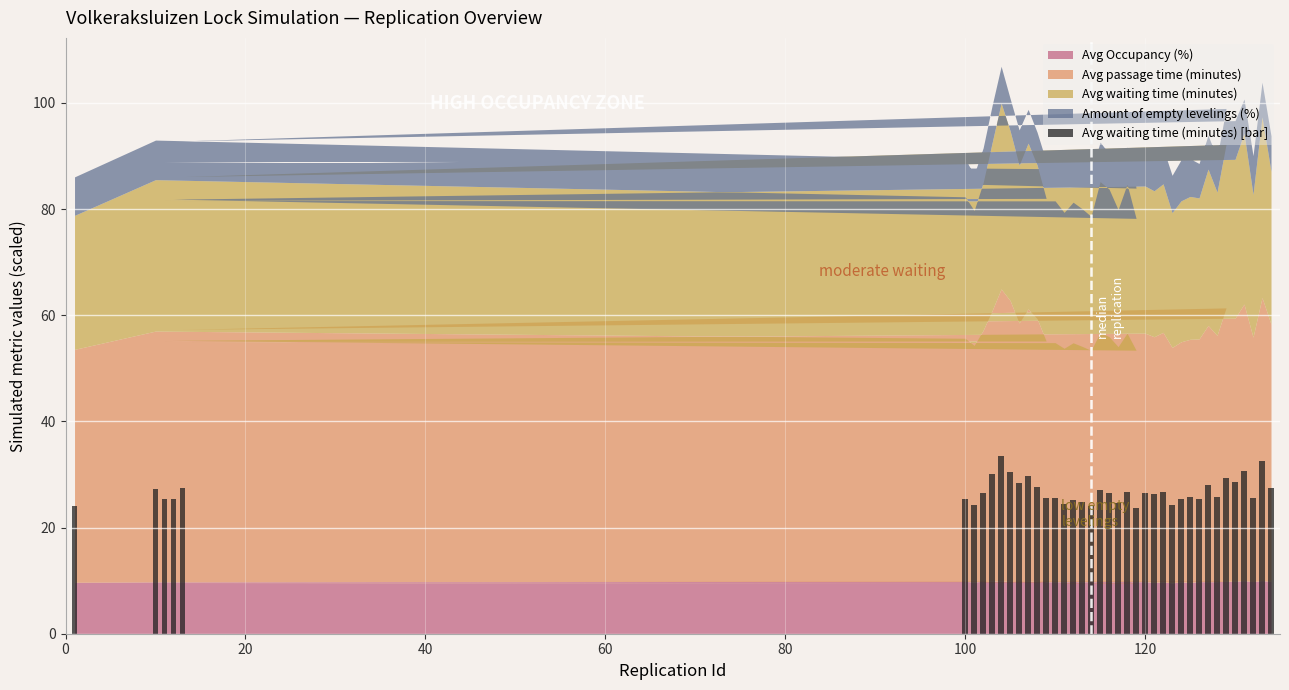

What is the value of the 39th bar from the left?

32.5